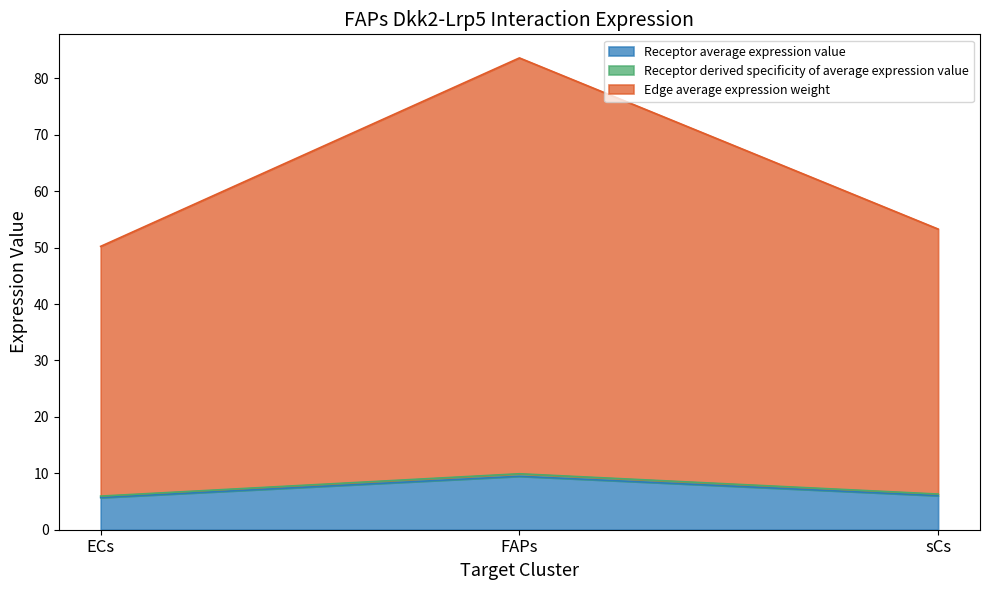

At which category is the sum across all series the highest?

FAPs